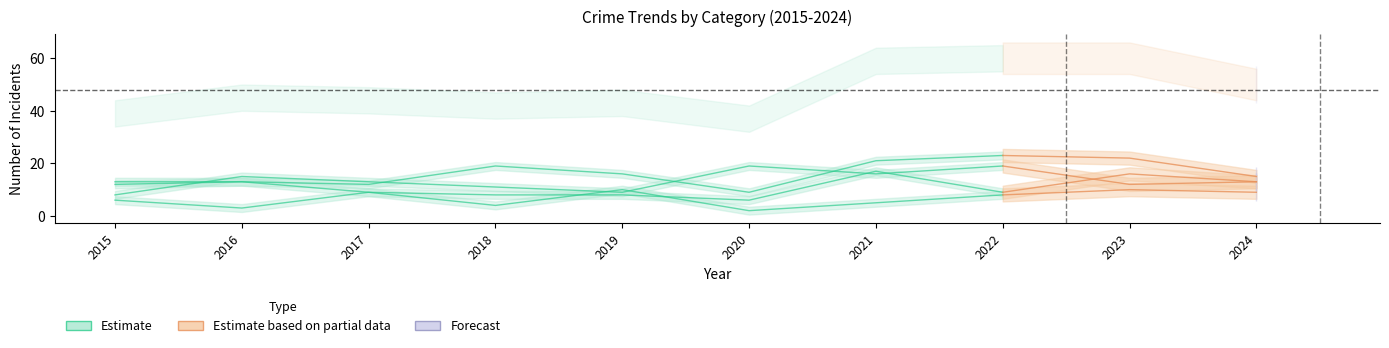

At which category does the chart reach its peak across all series?

2022